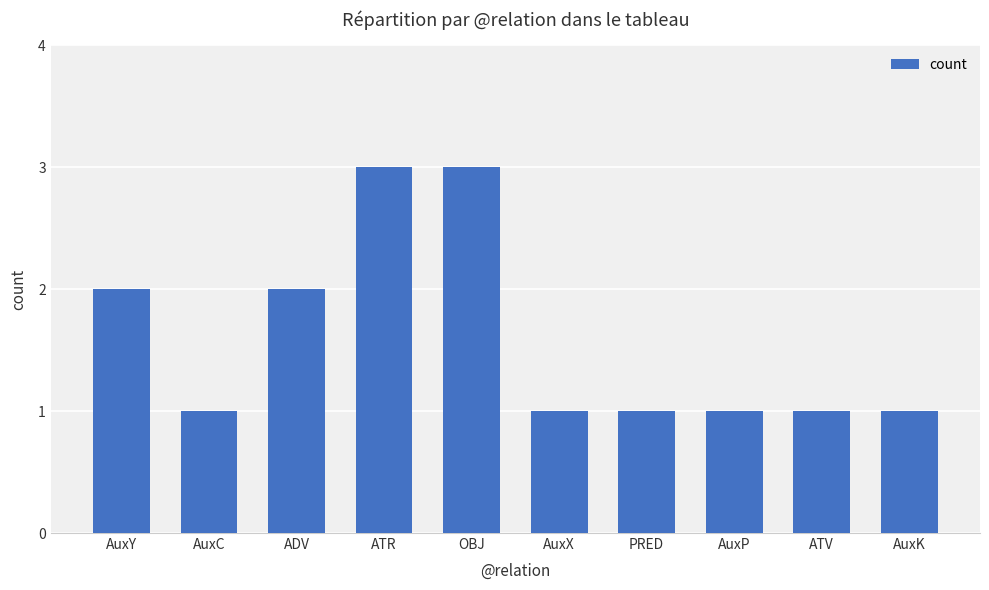

What is the minimum value shown in the chart?

1